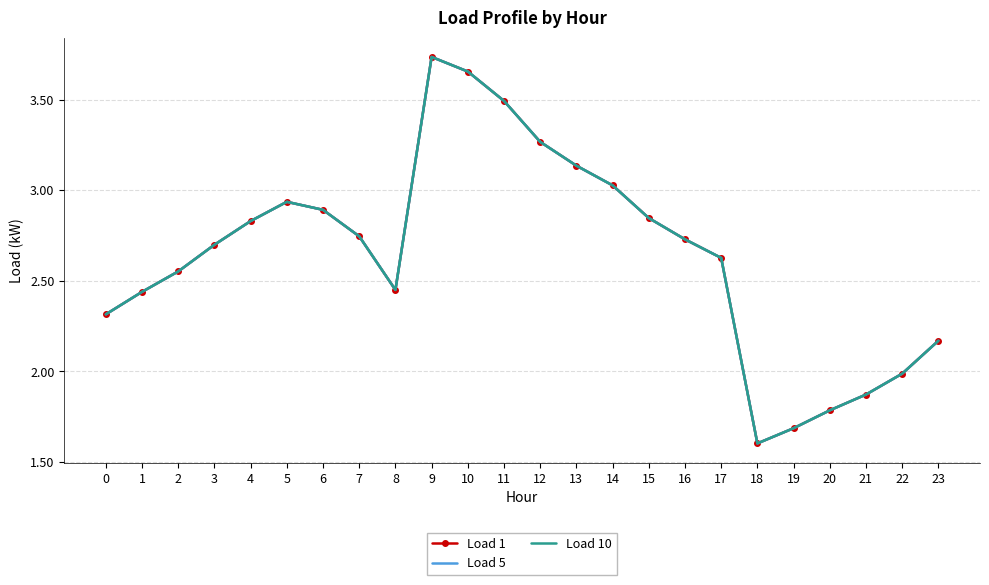

How many data points does each series have?

24